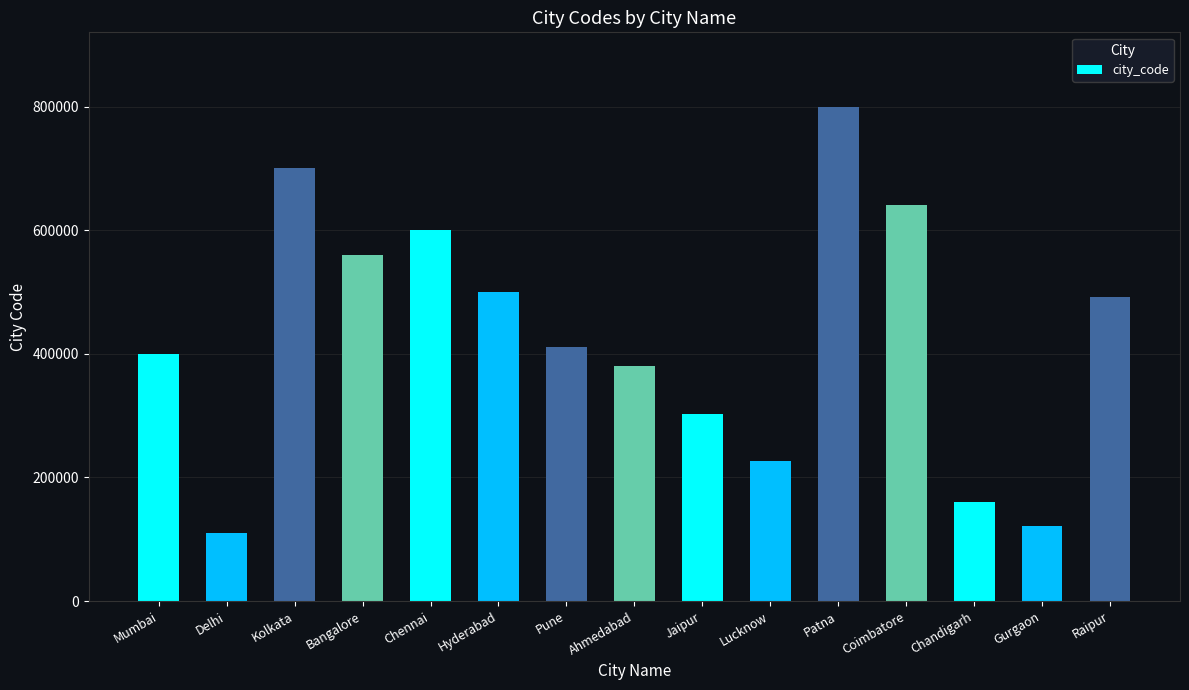

List the labels in order of value, smallest first.

Delhi, Gurgaon, Chandigarh, Lucknow, Jaipur, Ahmedabad, Mumbai, Pune, Raipur, Hyderabad, Bangalore, Chennai, Coimbatore, Kolkata, Patna